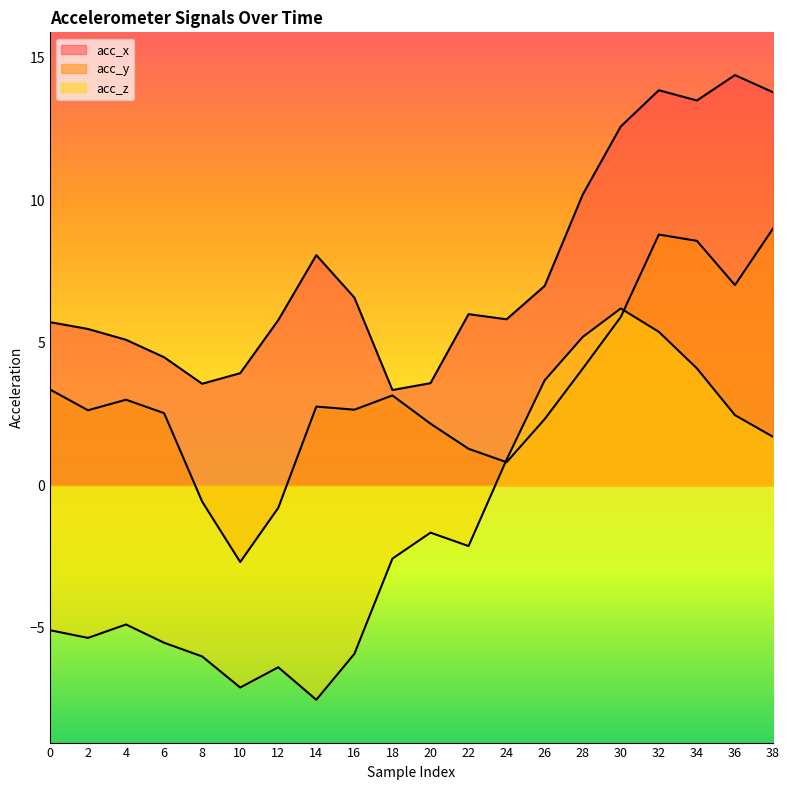

Reading left to right, transcribe all the data shown in this chart.

acc_x: 5.7	5.5	5.1	4.5	3.6	3.9	5.8	8.1	6.6	3.3	3.6	6.0	5.8	7.0	10.2	12.6	13.8	13.5	14.4	13.8
acc_y: 3.4	2.6	3.0	2.5	-0.6	-2.7	-0.8	2.8	2.6	3.1	2.2	1.3	0.8	2.3	4.1	5.9	8.8	8.6	7.0	9.0
acc_z: -5.1	-5.3	-4.9	-5.5	-6.0	-7.1	-6.4	-7.5	-5.9	-2.6	-1.7	-2.1	0.9	3.7	5.2	6.2	5.4	4.1	2.5	1.7